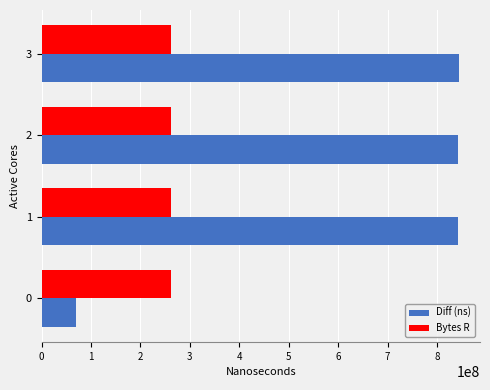

What is the sum of the Diff (ns) values at 3 and 2?

1688187689